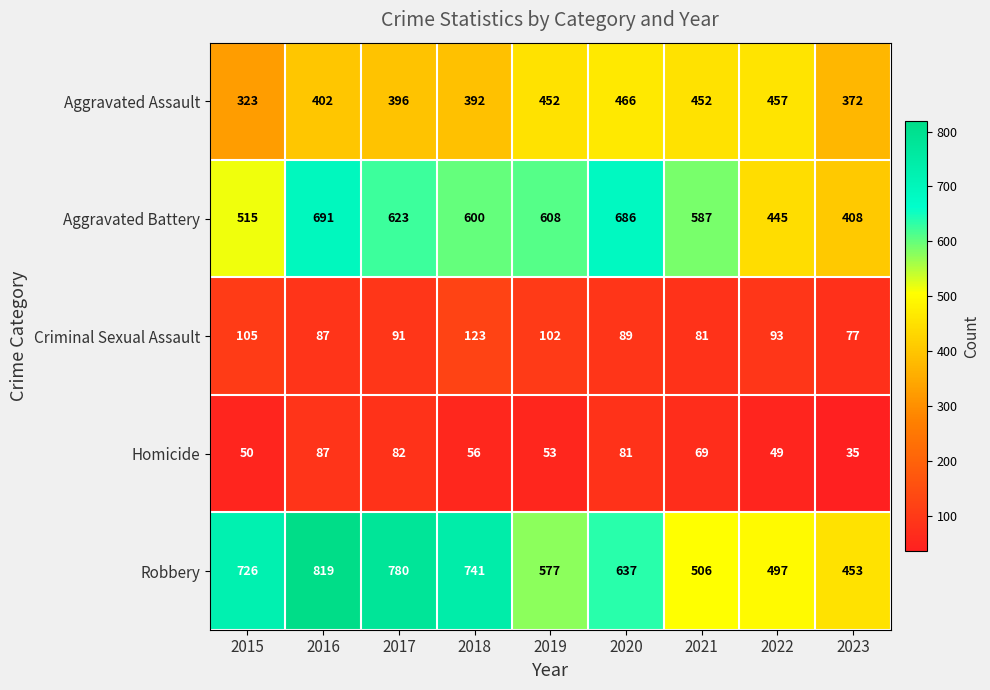

Which category has the lowest value across all series?

2023